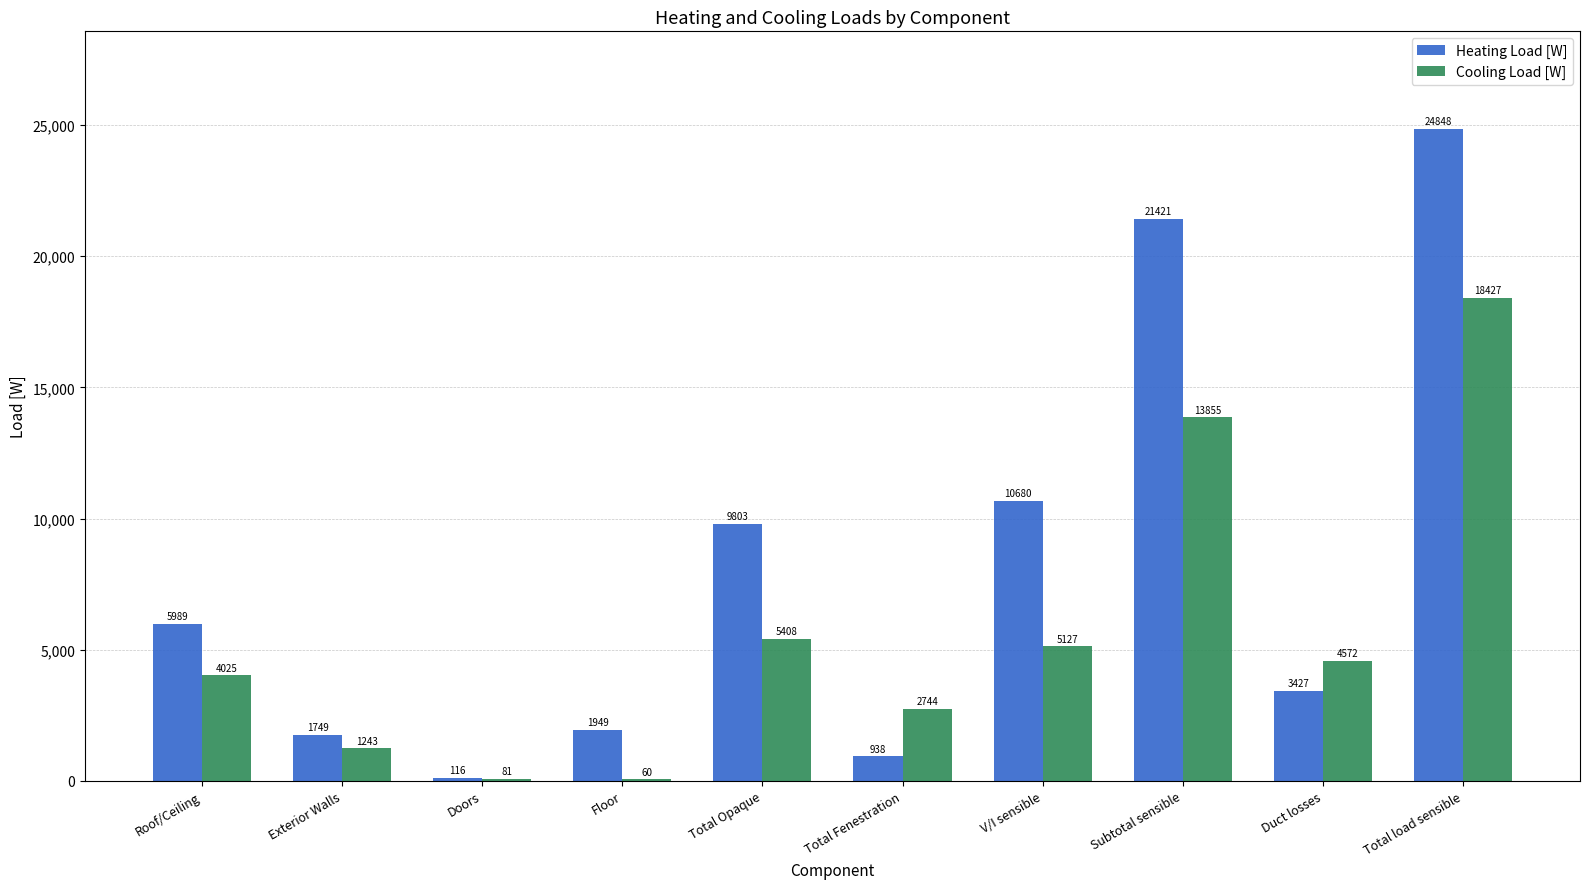

Which series changed the most between Roof/Ceiling and Duct losses?

Heating Load [W]